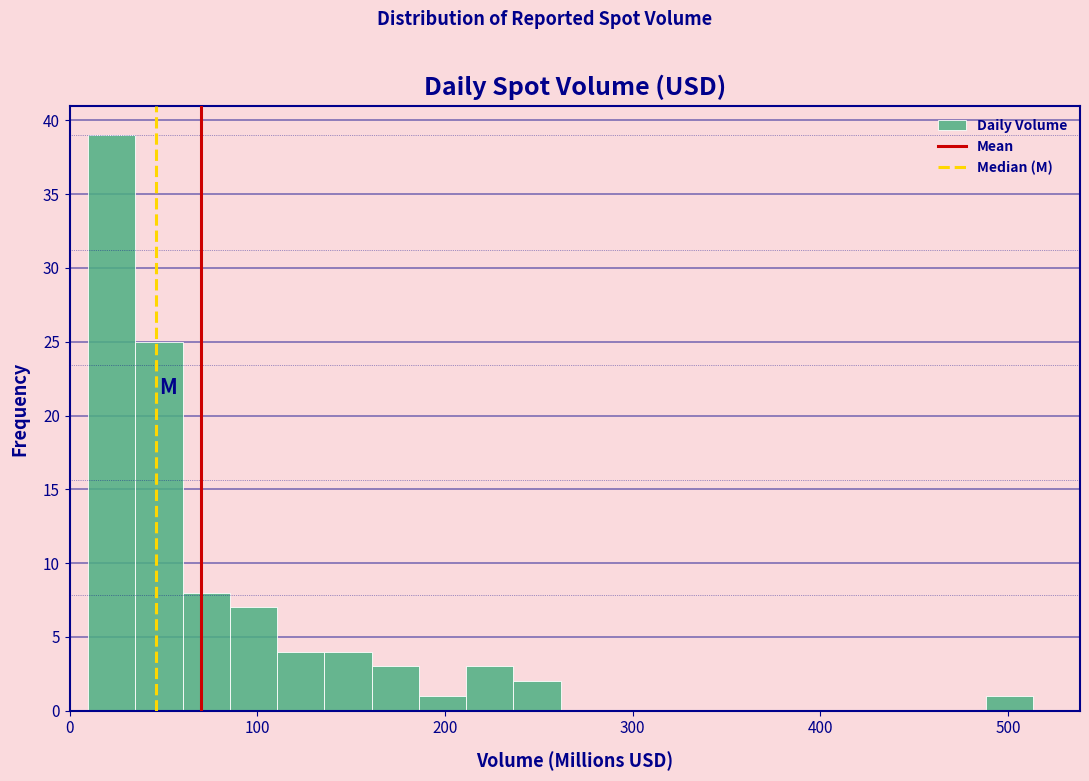

Around what value on the x-axis is the tallest bar? Give the approximate position of its centre, as read against the axis.

20